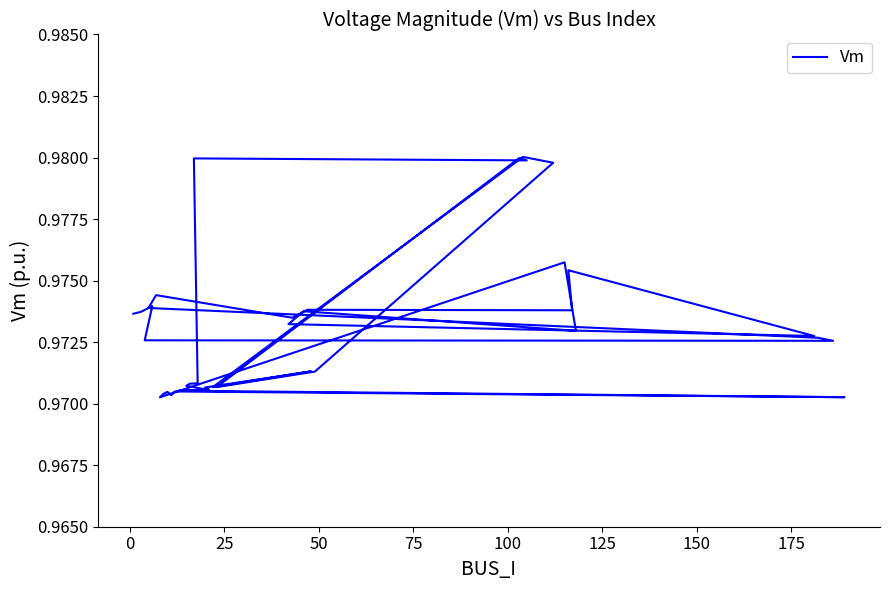

How many interior local valleys (lower than both neighbors) does the data have?

11